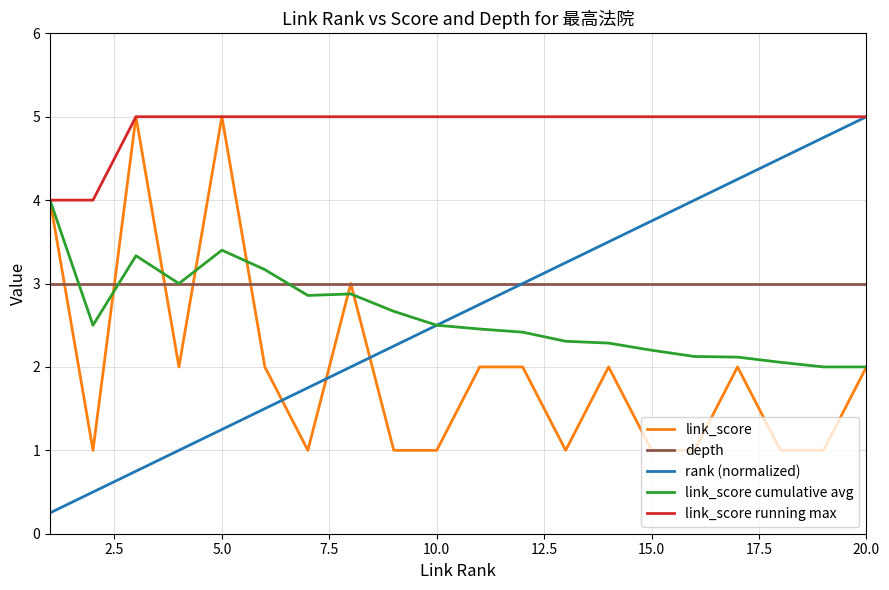

True or false: rank (normalized) and link_score cross at least once.

True